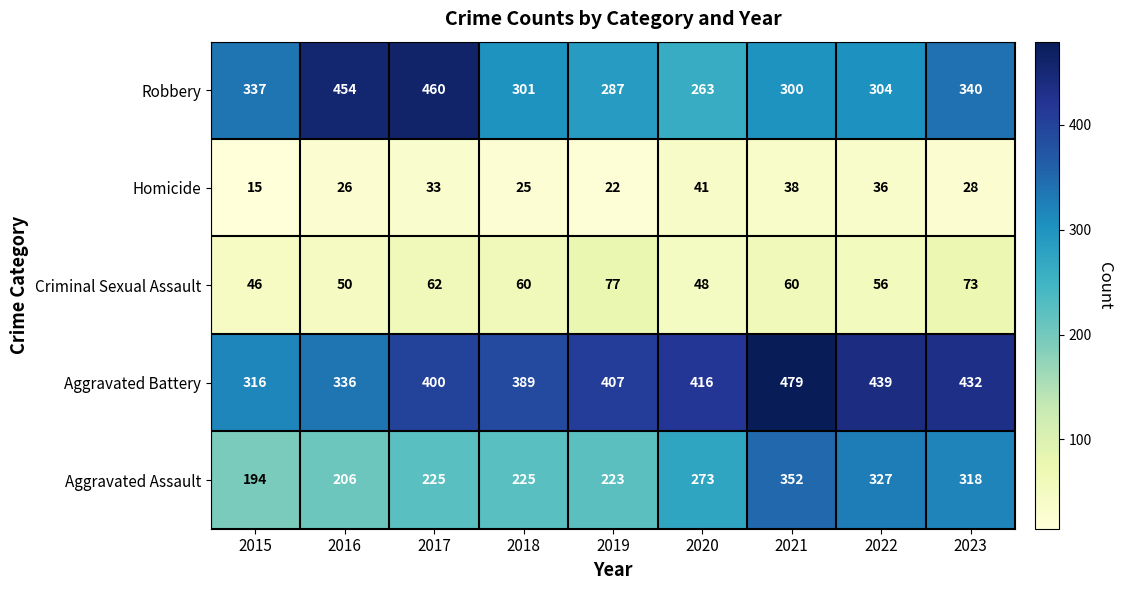

At how many categories does at least one series exceed 214?

9